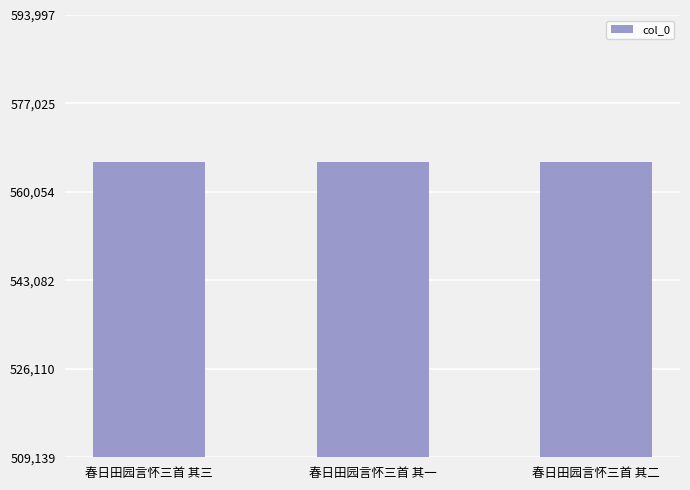

What is the sum of all values?

1697133